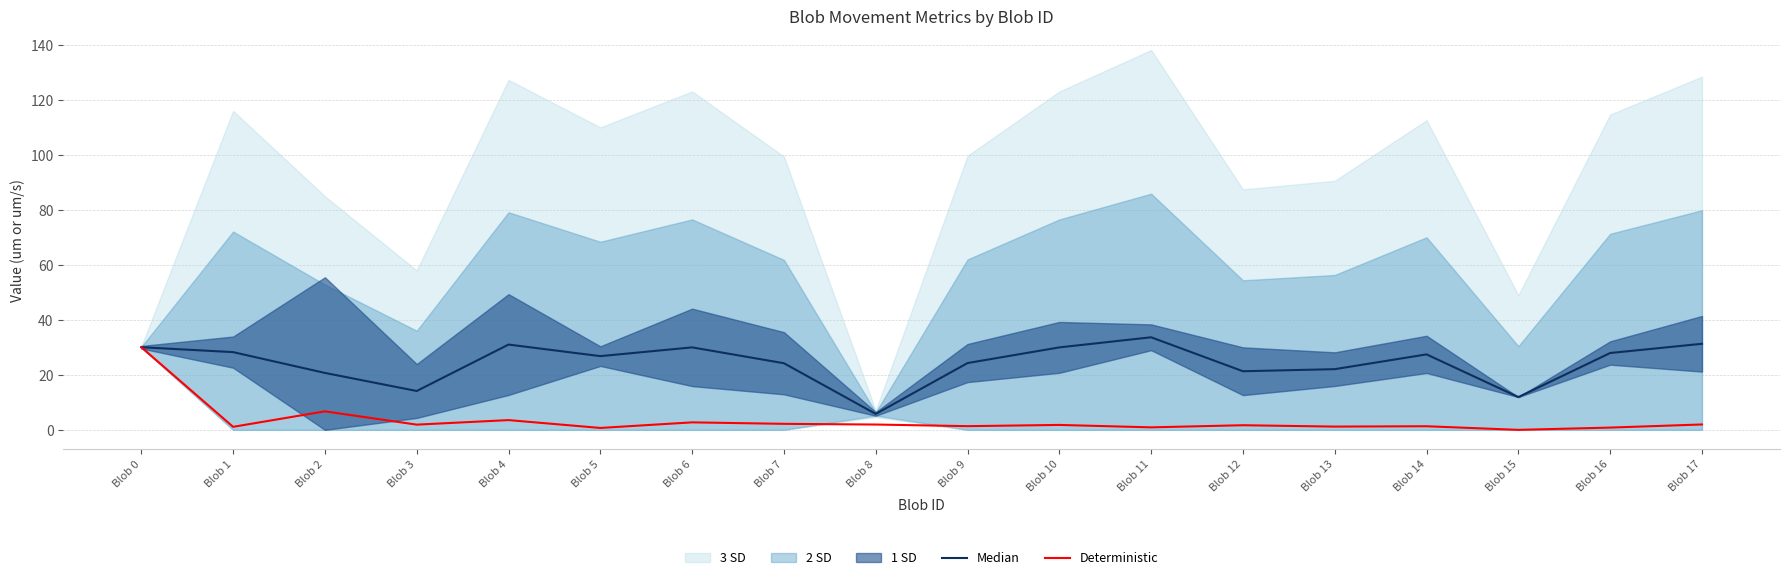

True or false: Deterministic has more than 2 interior local peaks.

True